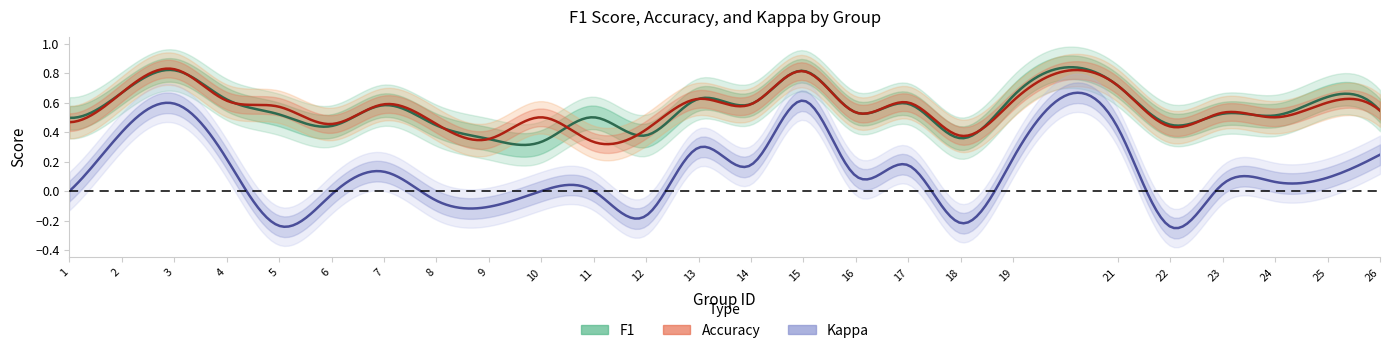

Is it true that f1 equals 0.5 at 1?

True